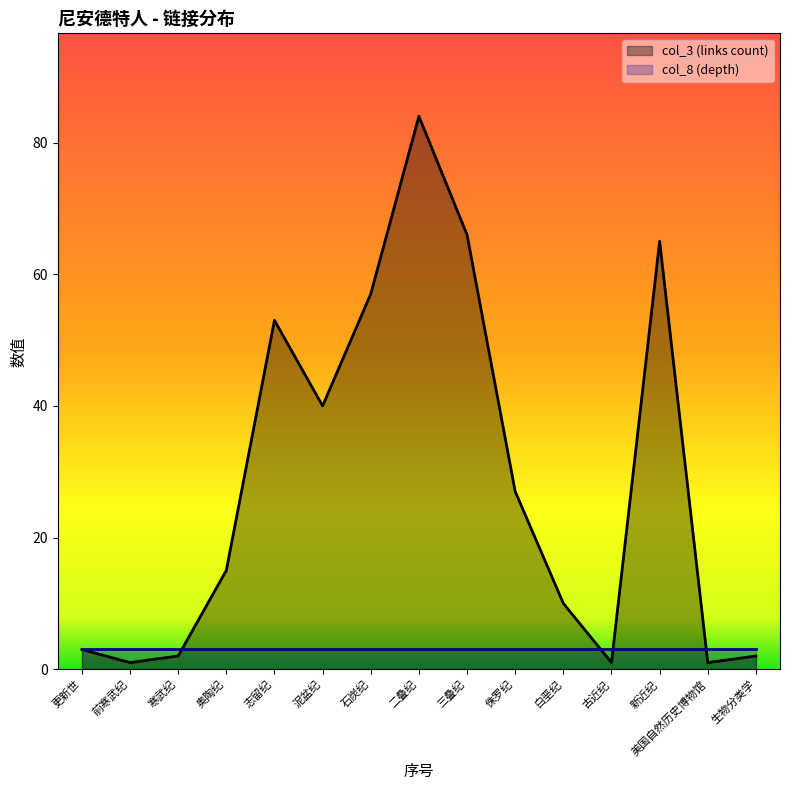

List the series in order of their overall mean, highest first.

col_3 (links count), col_8 (depth)